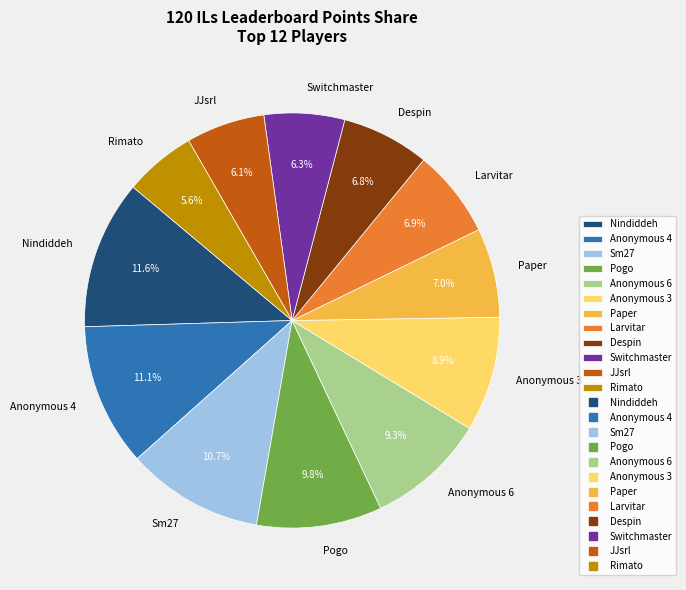

To the nearest percent, what portion does Switchmaster represent?

6%